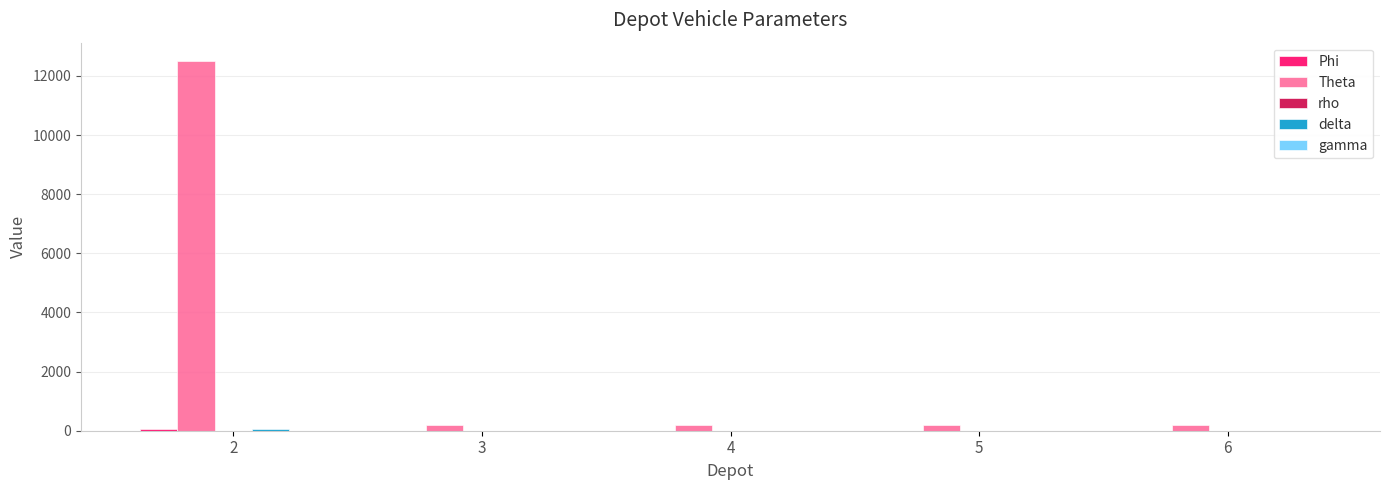

Which series has the largest total across all categories?

Theta